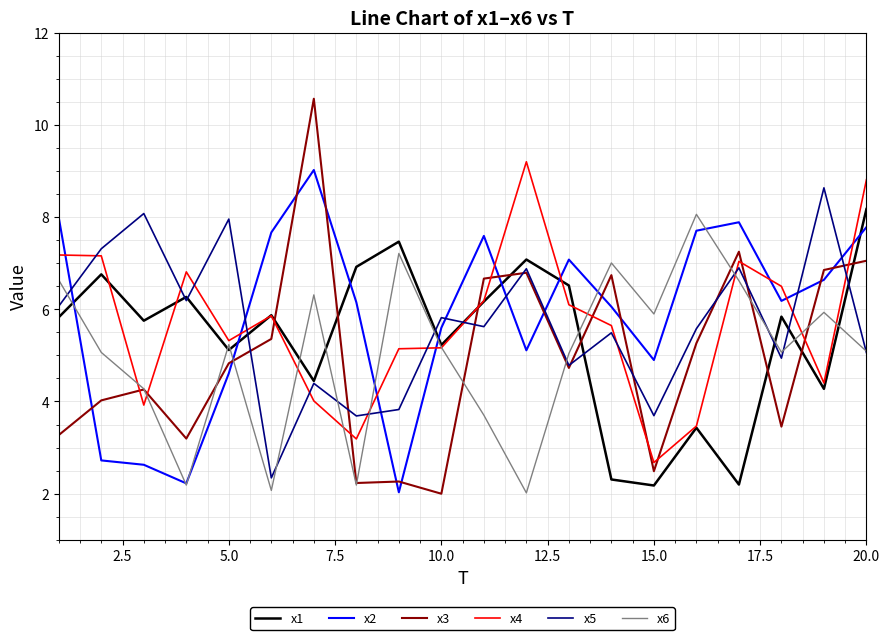

After their last crossing, which series has the higher values: x6 or x3?

x3